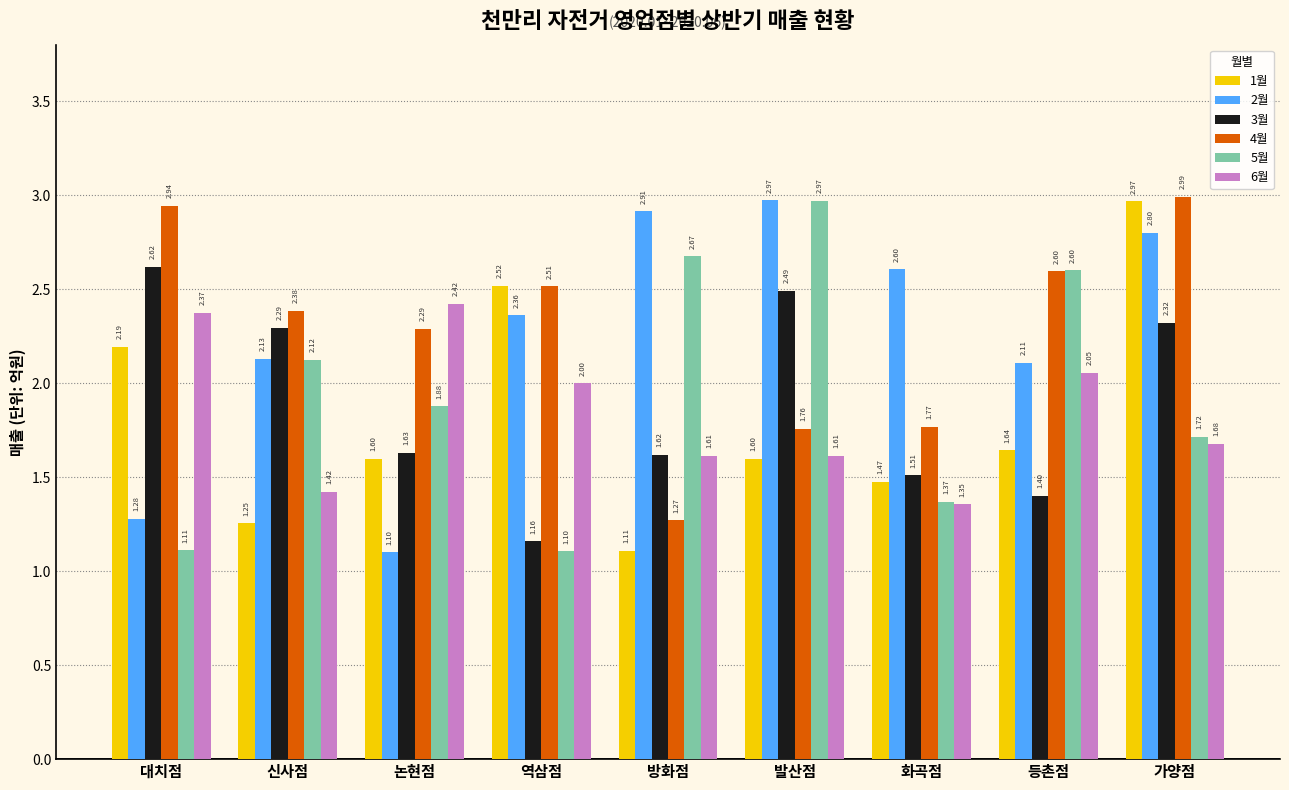

What position from the left is 등촌점?

8